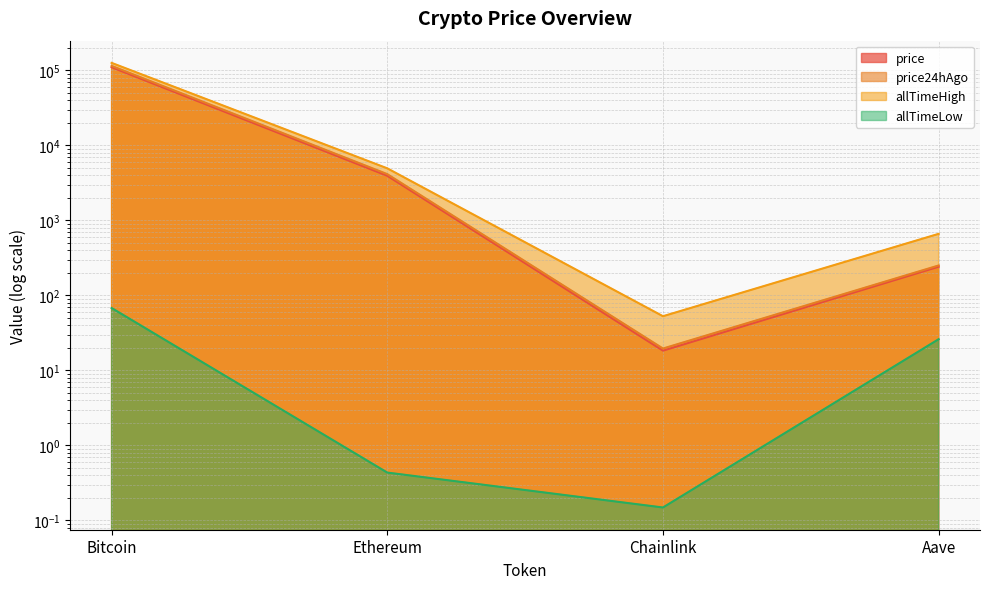

True or false: allTimeHigh and price cross at least once.

False